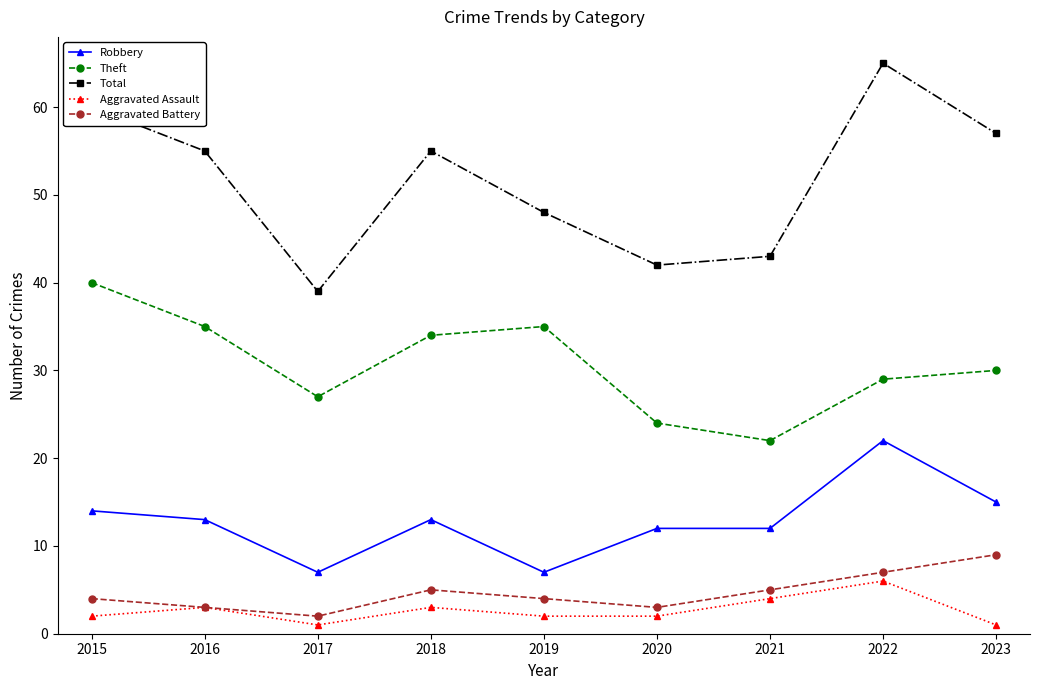

What is the value of the Theft point at the 7th from the left?

22